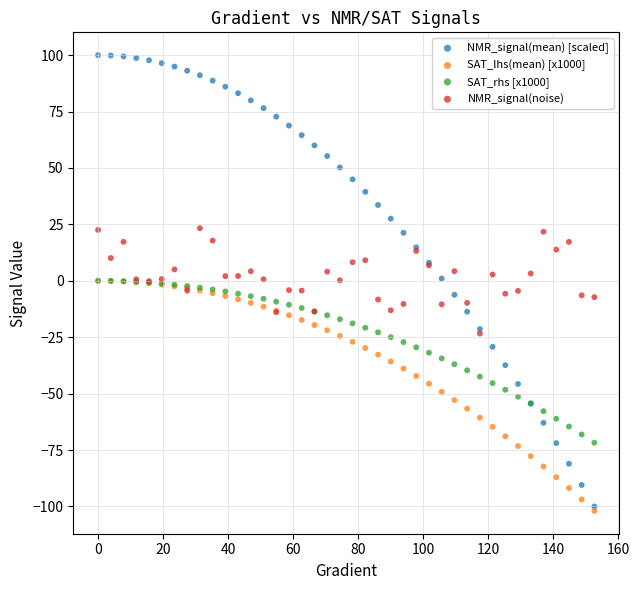

What are all the series names shown in the legend?

NMR_signal(mean) [scaled], SAT_lhs(mean) [x1000], SAT_rhs [x1000], NMR_signal(noise)